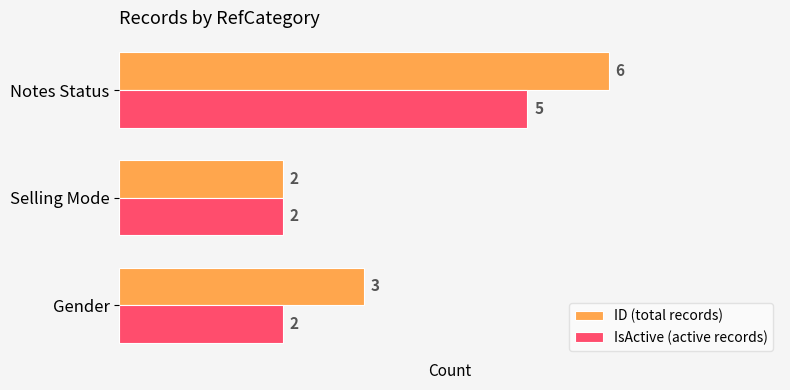

What is the difference between the second highest and minimum values in the ID (total records) series?

1